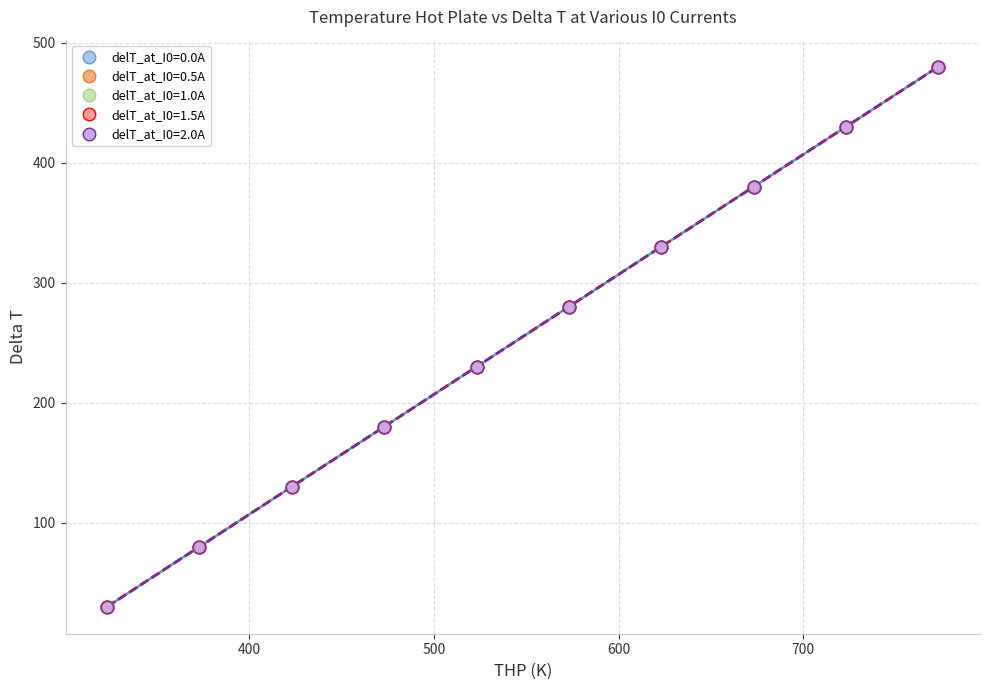

What are all the series names shown in the legend?

delT_at_I0=0.0A, delT_at_I0=0.5A, delT_at_I0=1.0A, delT_at_I0=1.5A, delT_at_I0=2.0A